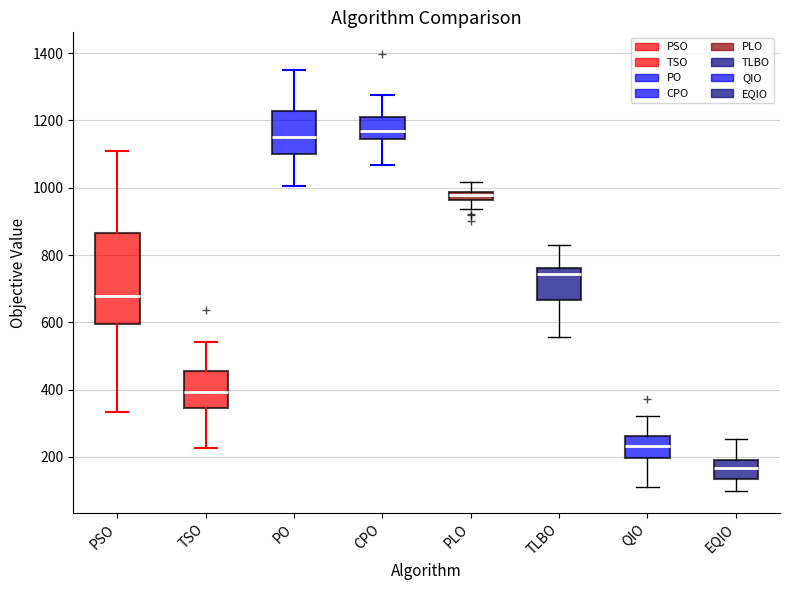

Where does the median line of the box for QIO sit on the y-axis? The values are not printed on the chart, so give them approximately, as read against the axis.

240